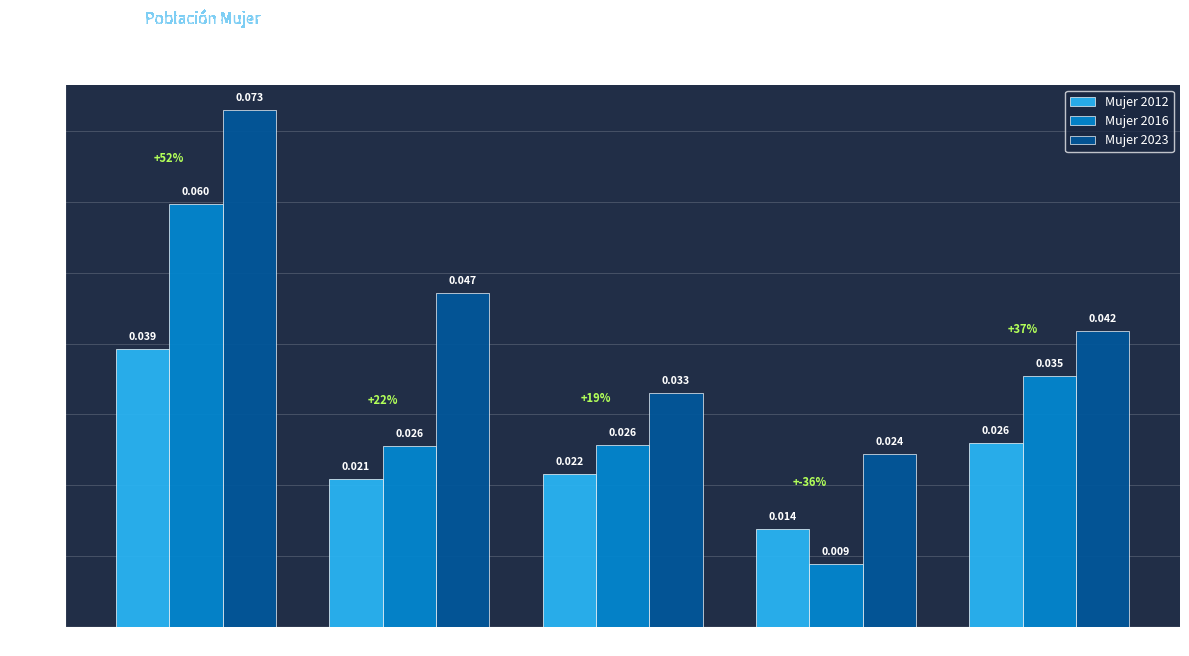

Is the value of Mujer 2016 at Con cierta/alguna dificultad greater than the value of Mujer 2012 at Con facilidad?

Yes